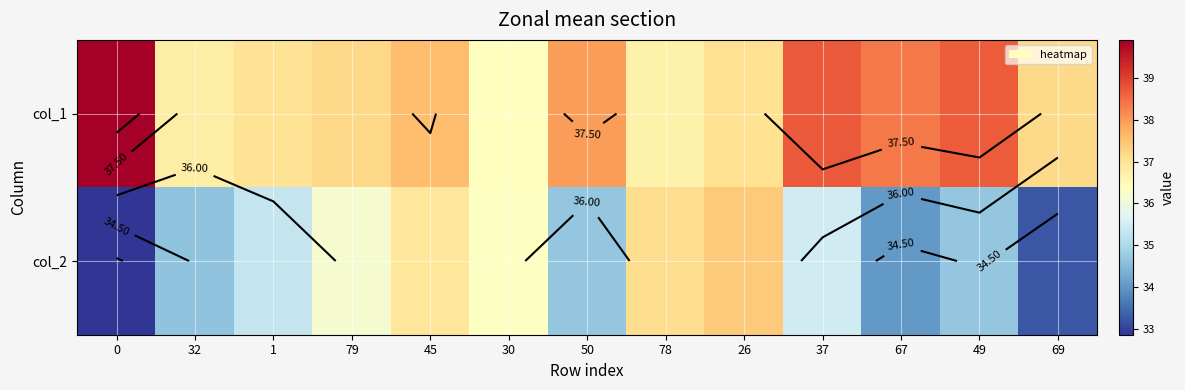

Which has a higher value, 37 or 32?

37